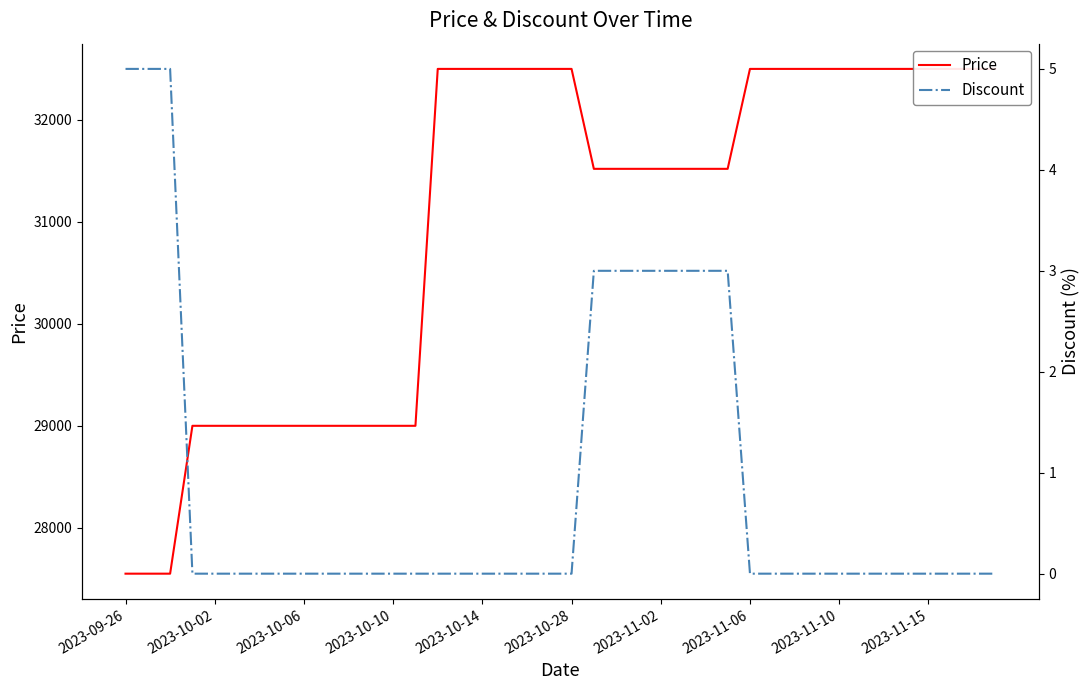

At how many categories does at least one series exceed 10778?

40